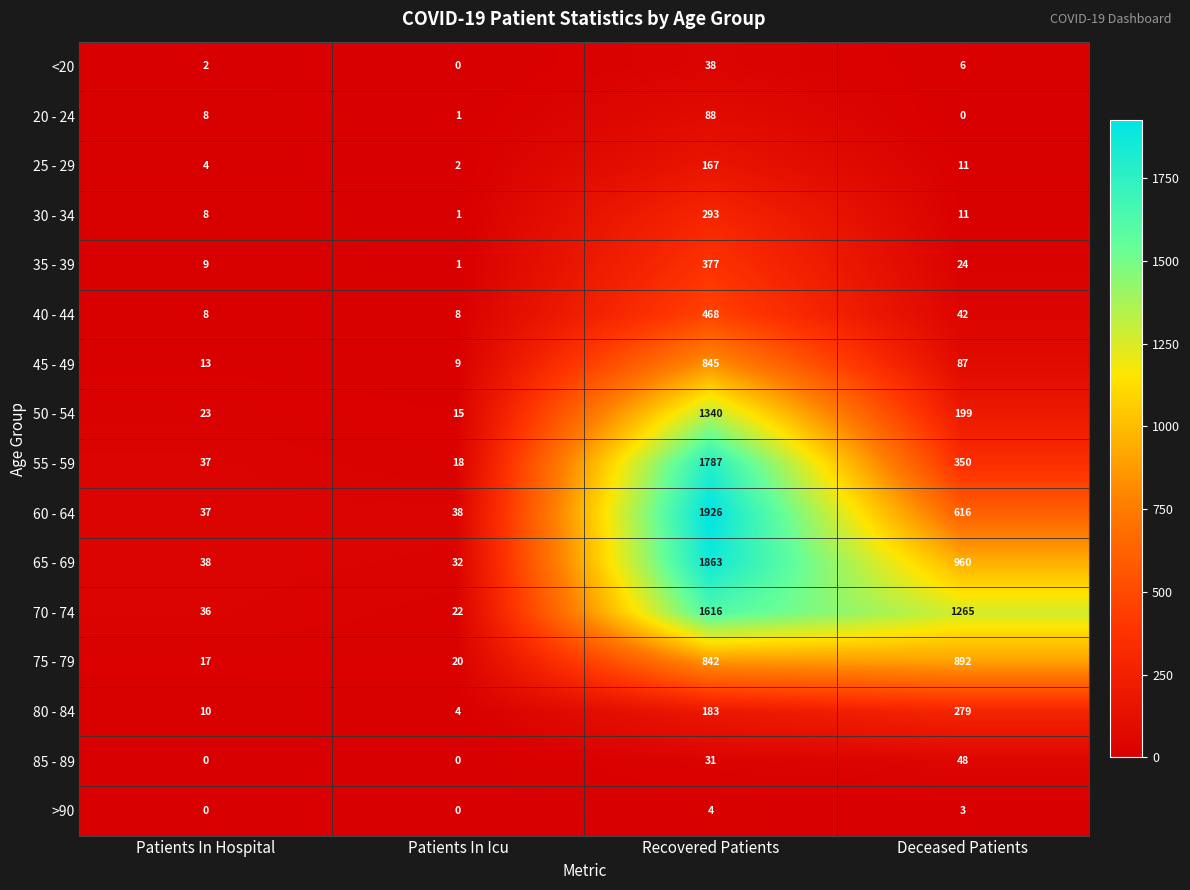

True or false: 45 - 49 has a value of 845 at Recovered Patients.

True